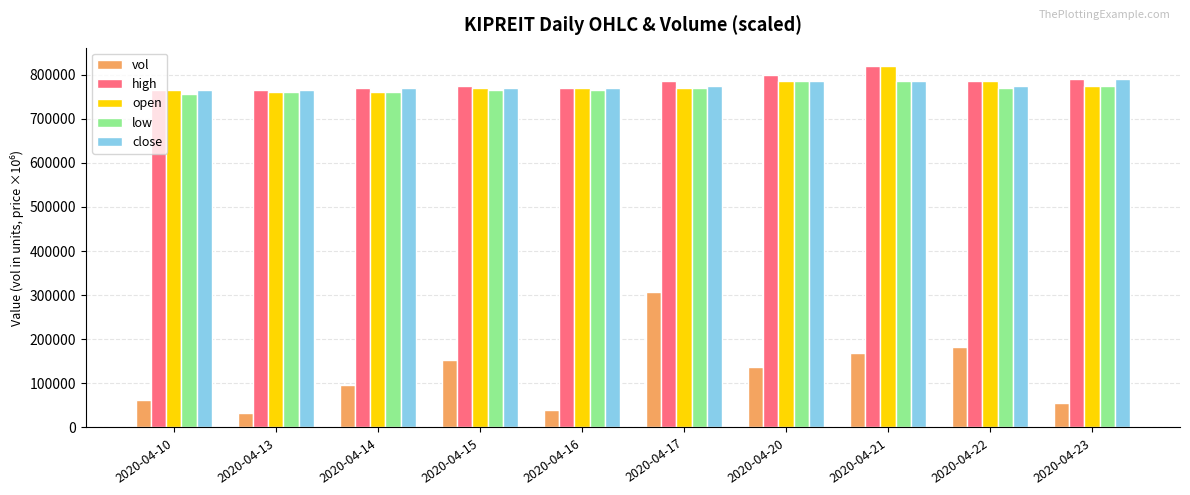

Reading right to left, extract all data points from this chart.

vol: 2020-04-23=56000	2020-04-22=182900	2020-04-21=169100	2020-04-20=136300	2020-04-17=307800	2020-04-16=40100	2020-04-15=152400	2020-04-14=96100	2020-04-13=33100	2020-04-10=62200
high: 2020-04-23=790000	2020-04-22=785000	2020-04-21=820000	2020-04-20=800000	2020-04-17=785000	2020-04-16=770000	2020-04-15=775000	2020-04-14=770000	2020-04-13=765000	2020-04-10=765000
open: 2020-04-23=775000	2020-04-22=785000	2020-04-21=820000	2020-04-20=785000	2020-04-17=770000	2020-04-16=770000	2020-04-15=770000	2020-04-14=760000	2020-04-13=760000	2020-04-10=765000
low: 2020-04-23=775000	2020-04-22=770000	2020-04-21=785000	2020-04-20=785000	2020-04-17=770000	2020-04-16=765000	2020-04-15=765000	2020-04-14=760000	2020-04-13=760000	2020-04-10=755000
close: 2020-04-23=790000	2020-04-22=775000	2020-04-21=785000	2020-04-20=785000	2020-04-17=775000	2020-04-16=770000	2020-04-15=770000	2020-04-14=770000	2020-04-13=765000	2020-04-10=765000